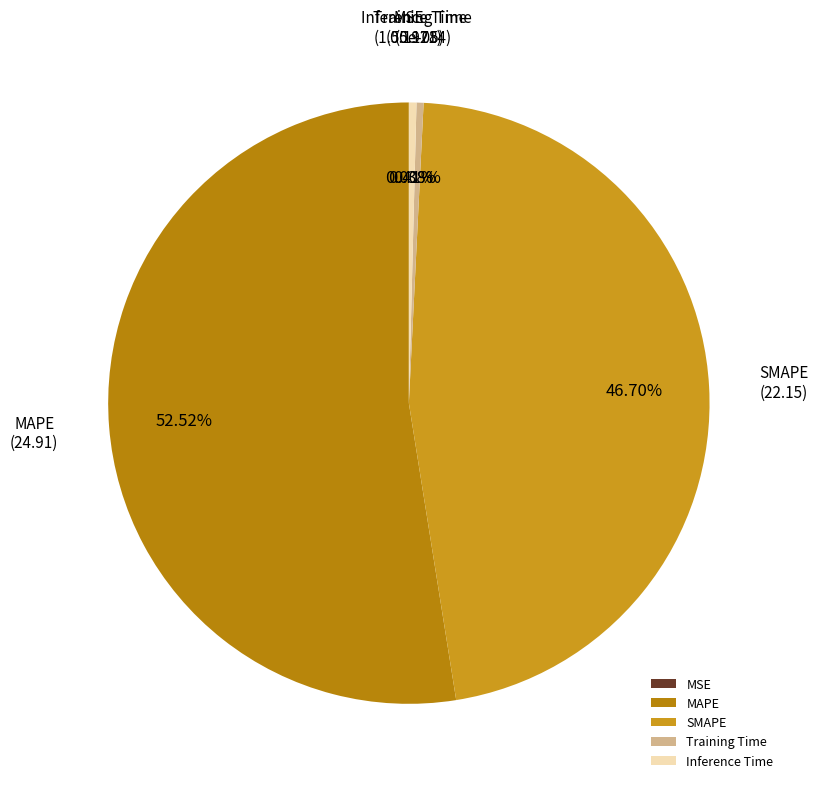

Do Training Time and Inference Time together represent more than half of the pie?

No